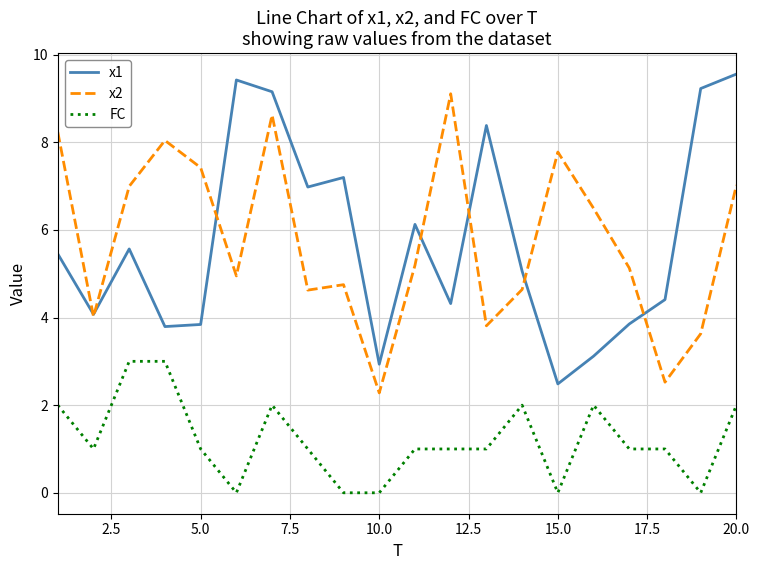

Is this an area chart (filled region under the line)?

No